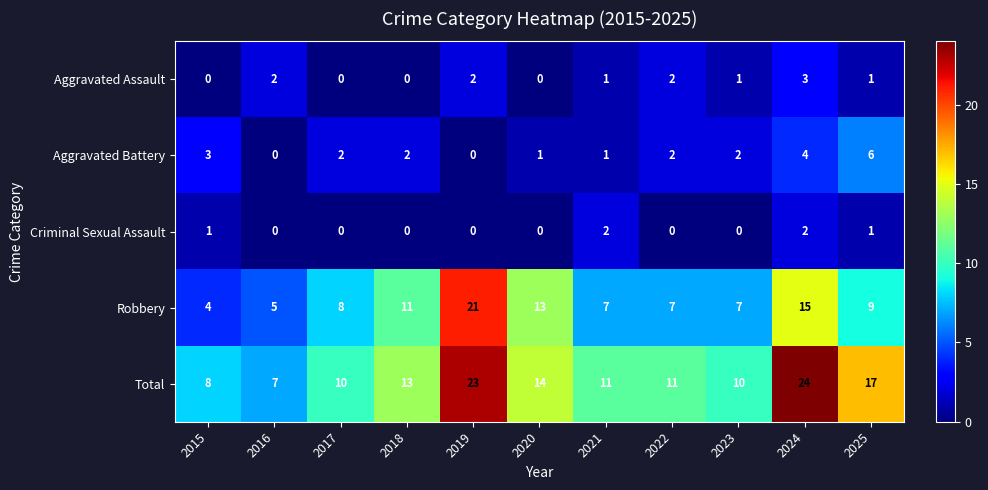

What is the total value across all series at 2017?

20